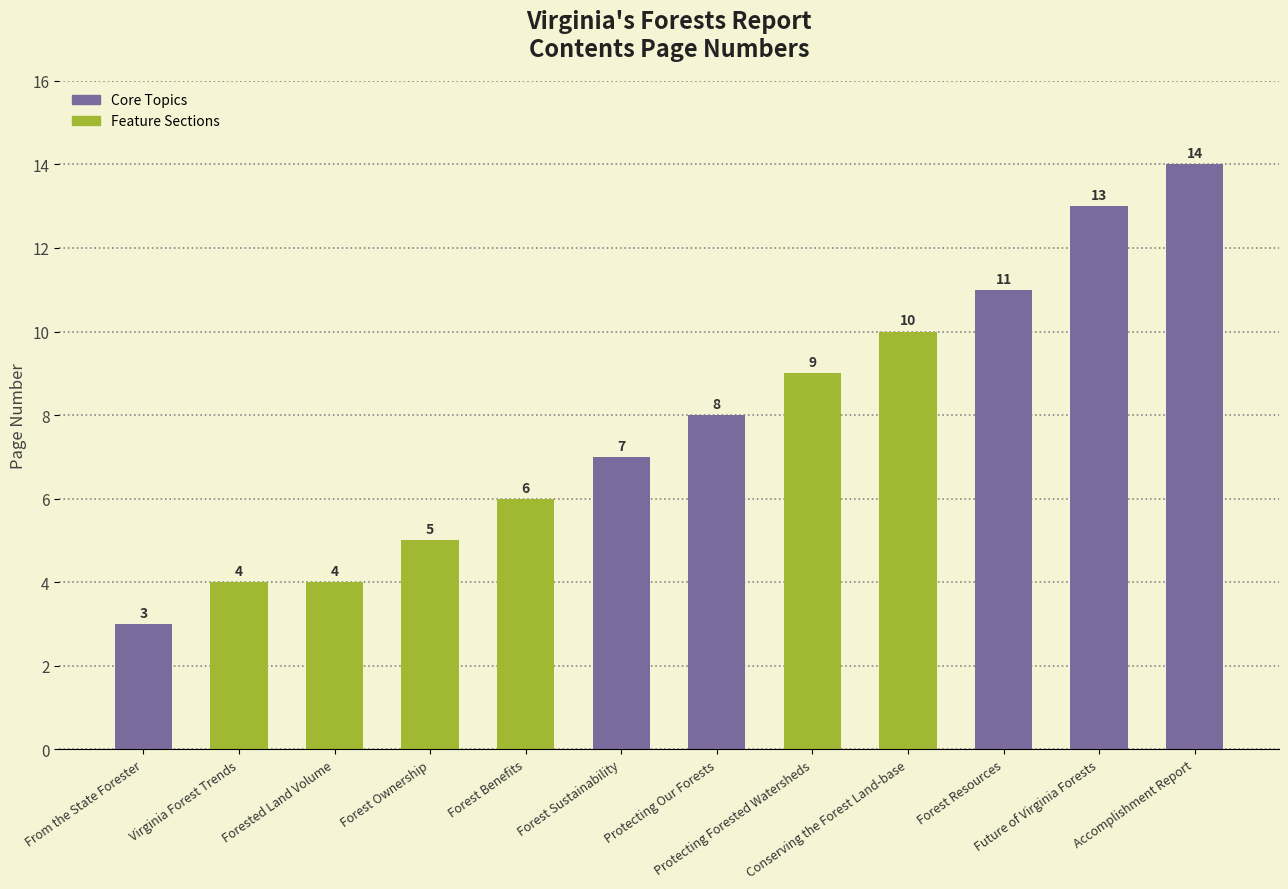

Is it true that the value at Protecting Our Forests is 3?

False